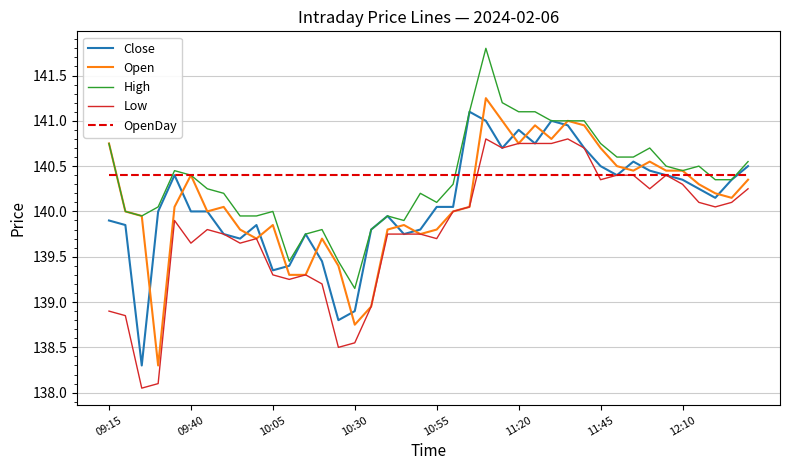

Which series has the widest spread of values?

Open